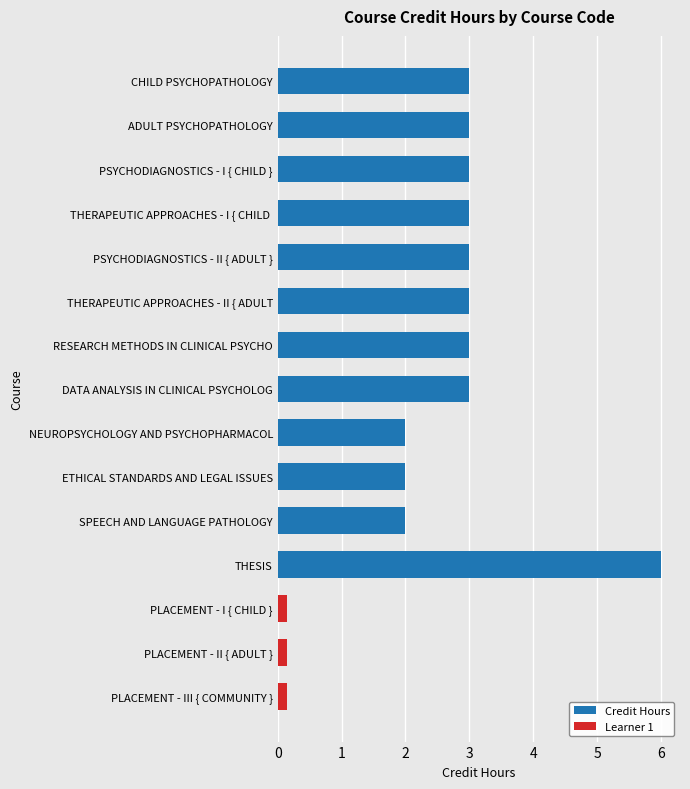

The value of Credit Hours at SPEECH AND LANGUAGE PATHOLOGY is 2. True or false?

True